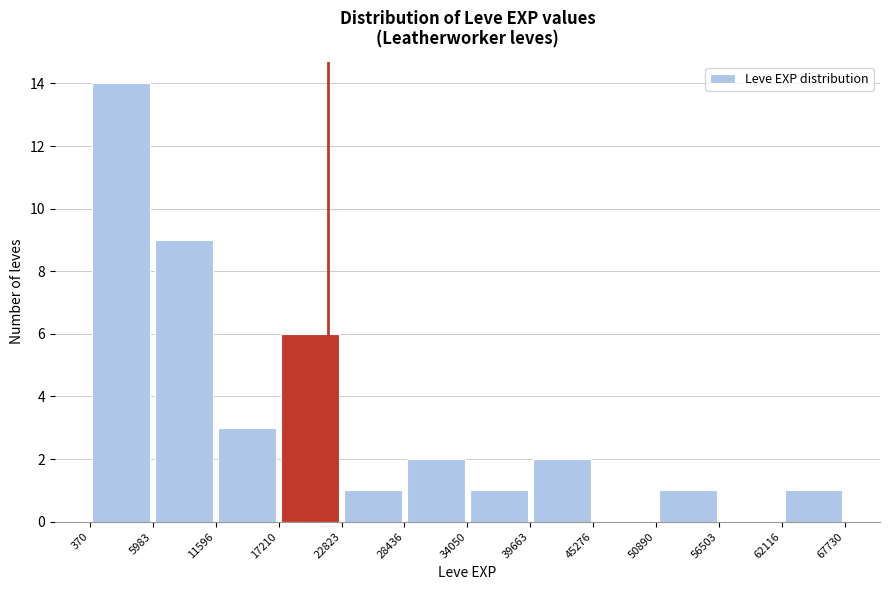

Reading left to right, list every bar in this chart as the range it spans on the x-axis followed by its height. The values are not printed on the chart, so give them approximately, as read against the axis.

370 to 5983: 14
5983 to 11596: 9
11596 to 17210: 3
17210 to 22823: 6
22823 to 28436: 1
28436 to 34050: 2
34050 to 39663: 1
39663 to 45276: 2
45276 to 50890: 0
50890 to 56503: 1
56503 to 62116: 0
62116 to 67730: 1